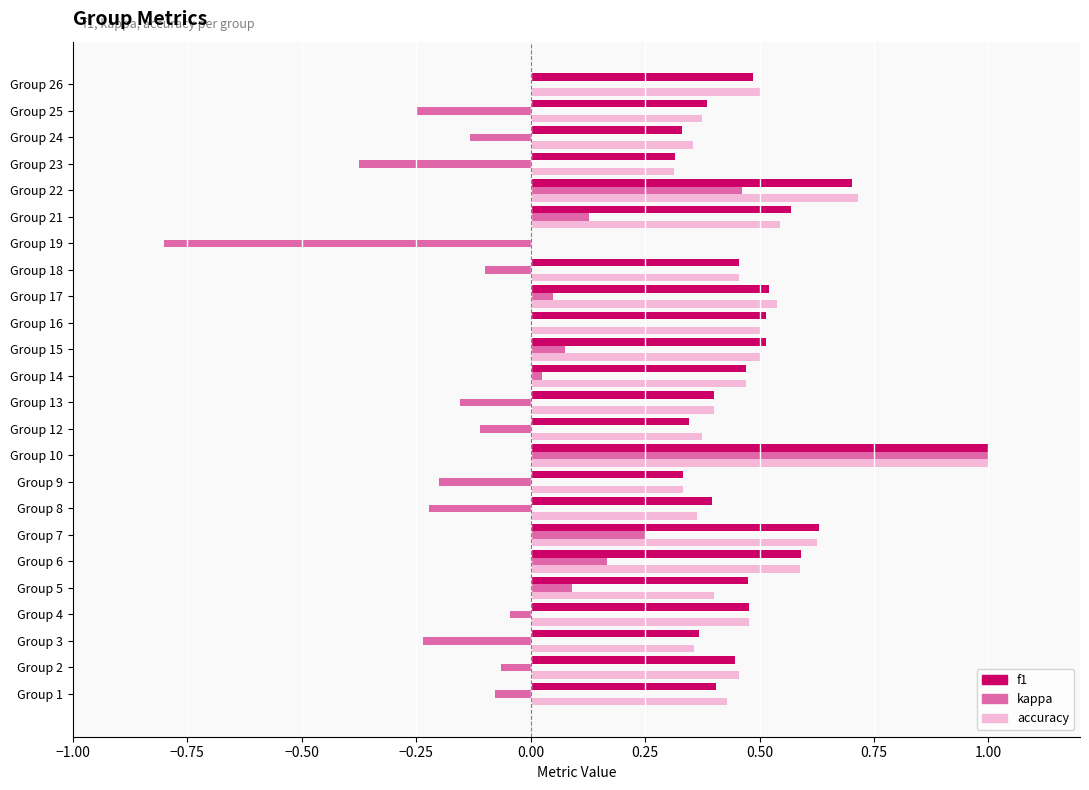

The f1 series shows 0.6 at Group 7. True or false?

True